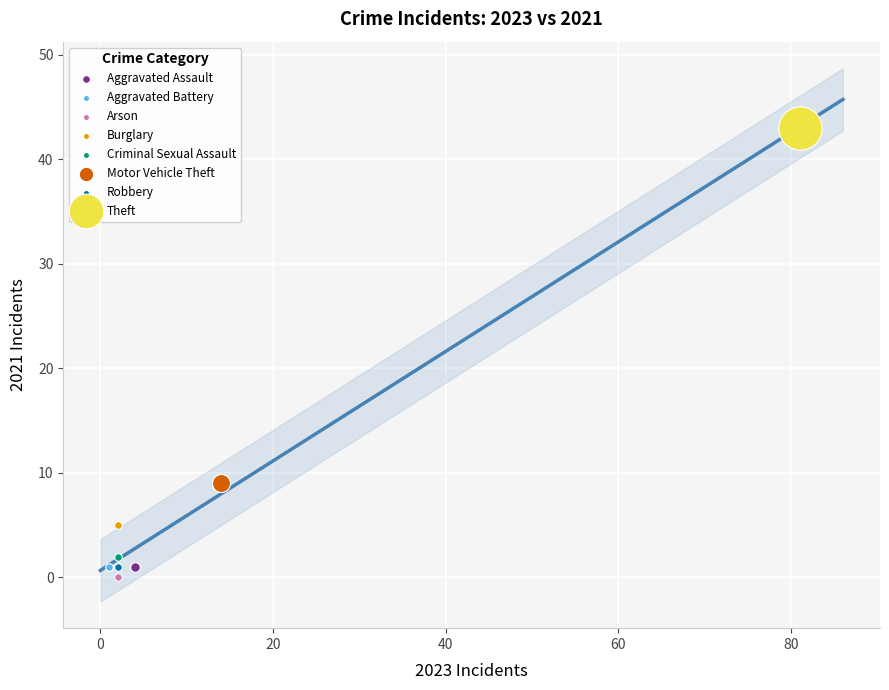

What are all the series names shown in the legend?

Aggravated Assault, Aggravated Battery, Arson, Burglary, Criminal Sexual Assault, Motor Vehicle Theft, Robbery, Theft